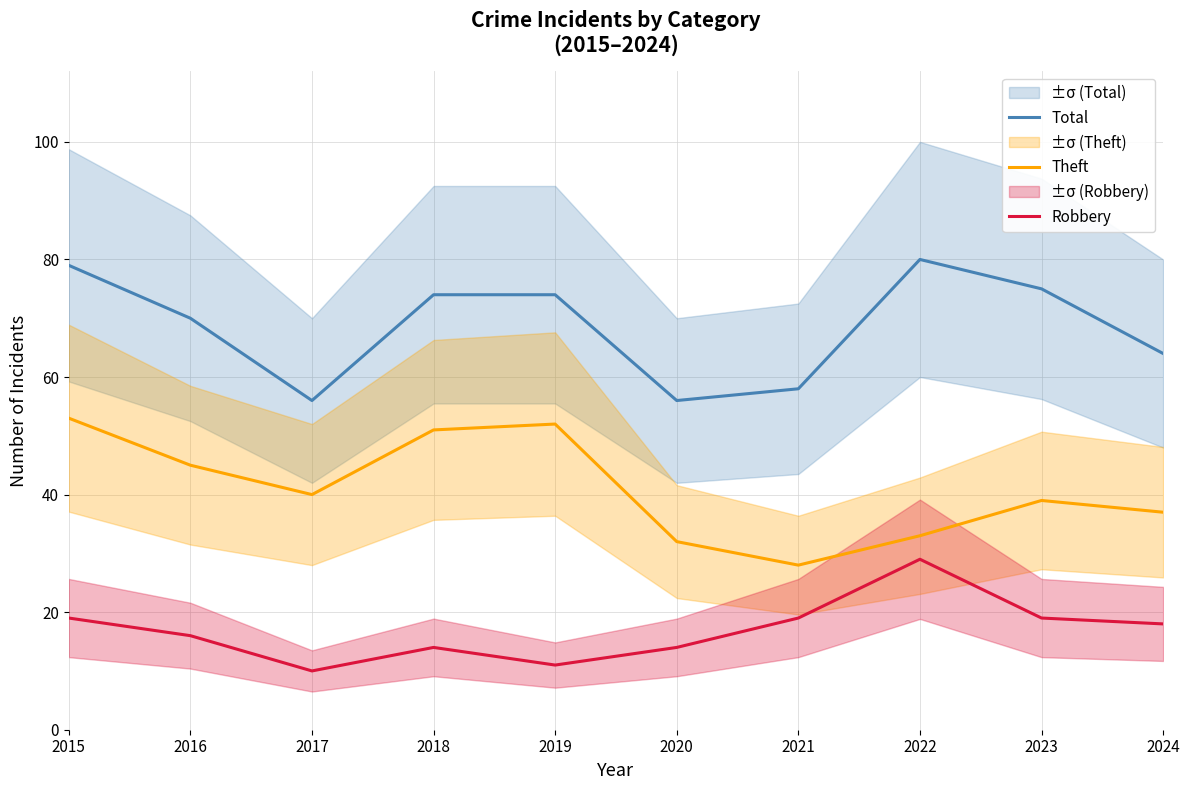

Reading left to right, list all the values displayed in this chart.

Total: 2015=79	2016=70	2017=56	2018=74	2019=74	2020=56	2021=58	2022=80	2023=75	2024=64
Theft: 2015=53	2016=45	2017=40	2018=51	2019=52	2020=32	2021=28	2022=33	2023=39	2024=37
Robbery: 2015=19	2016=16	2017=10	2018=14	2019=11	2020=14	2021=19	2022=29	2023=19	2024=18